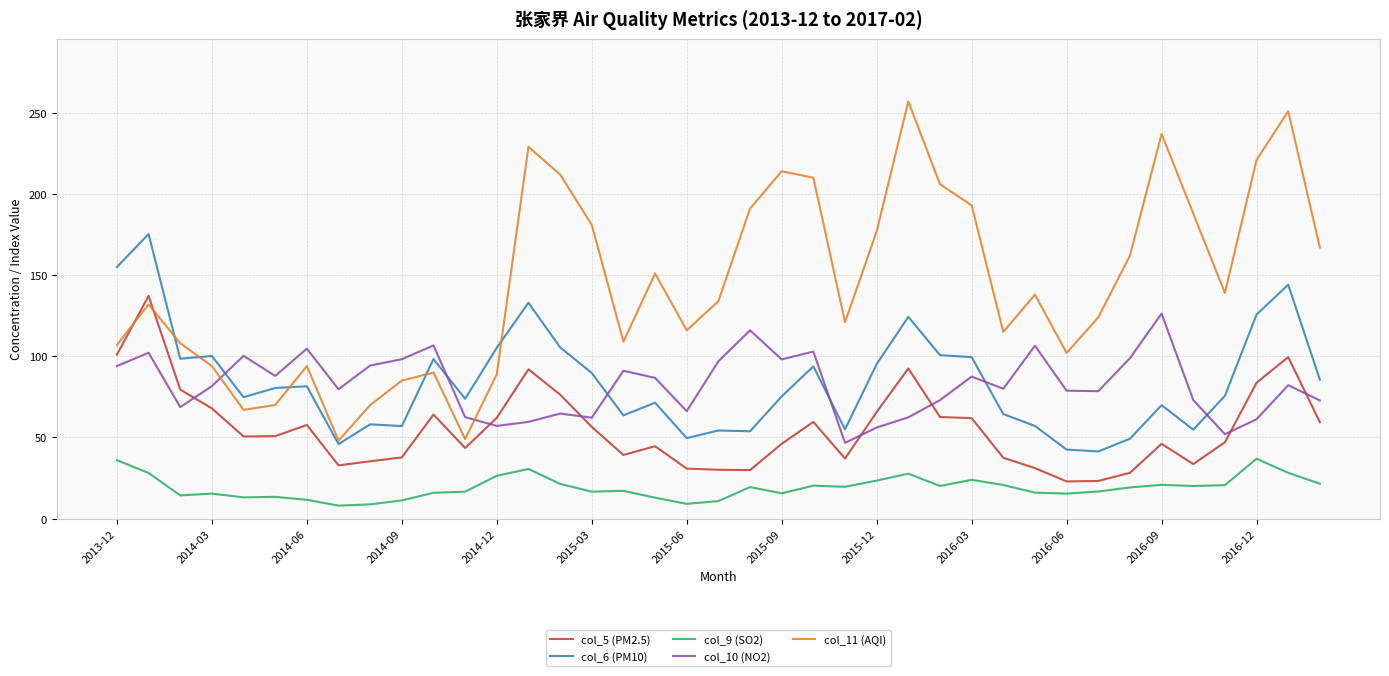

Which series has the largest total across all categories?

col_11 (AQI)